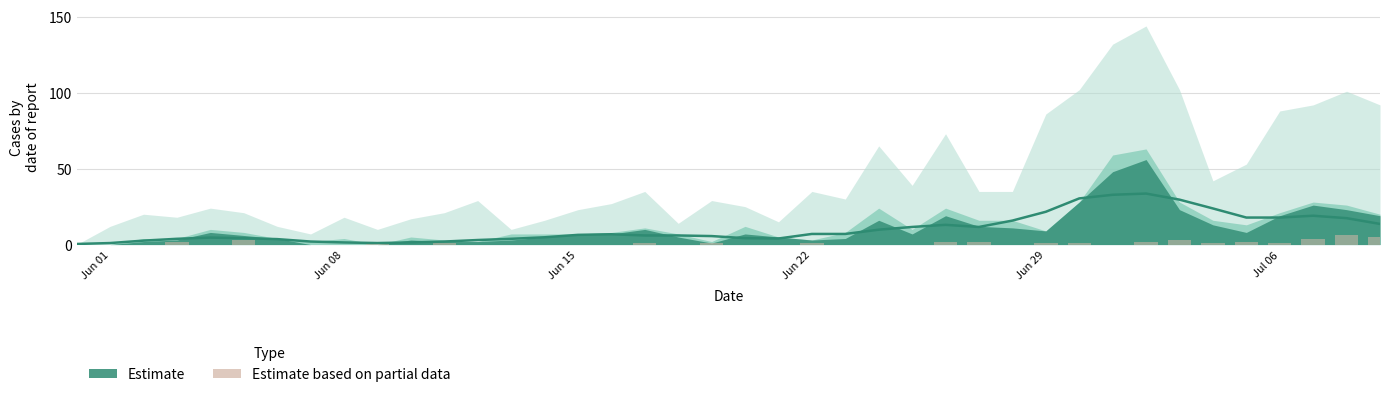

Where is Estimate based on partial data nearest to the value 3?

Jul 06